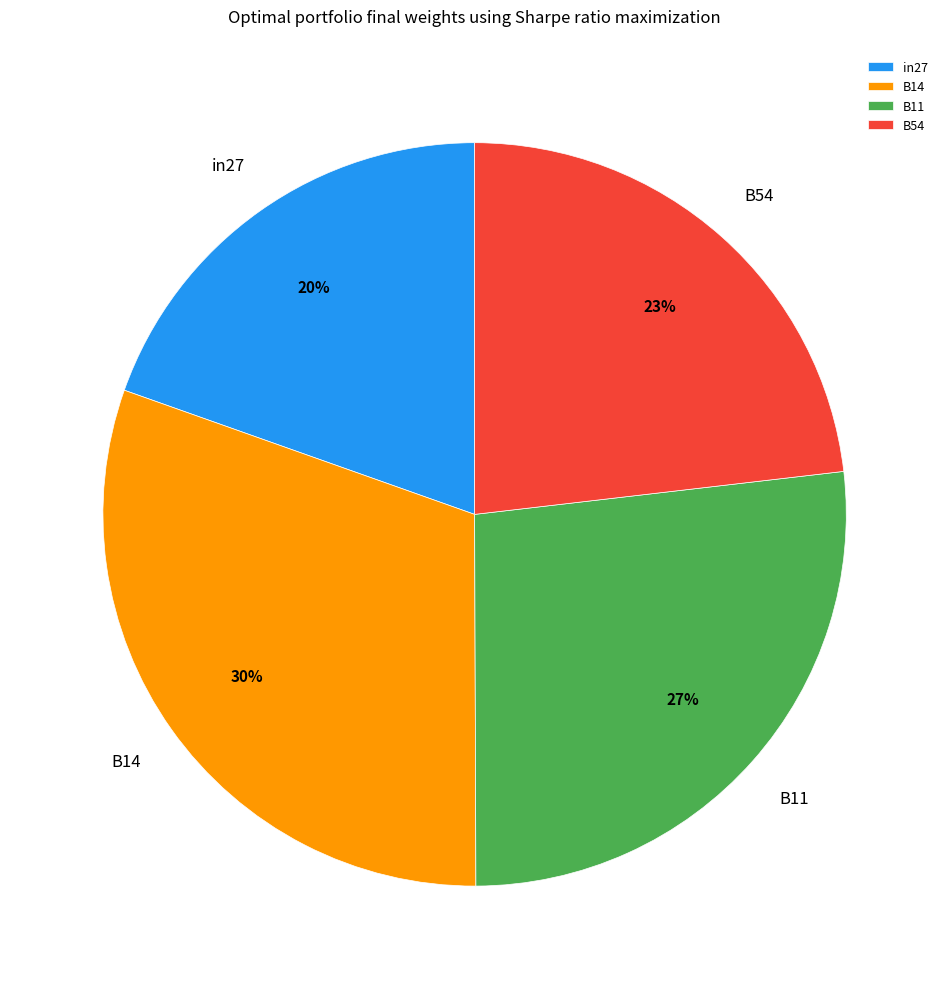

Approximately how many times larger is the value at B11 compared to B14?

0.9